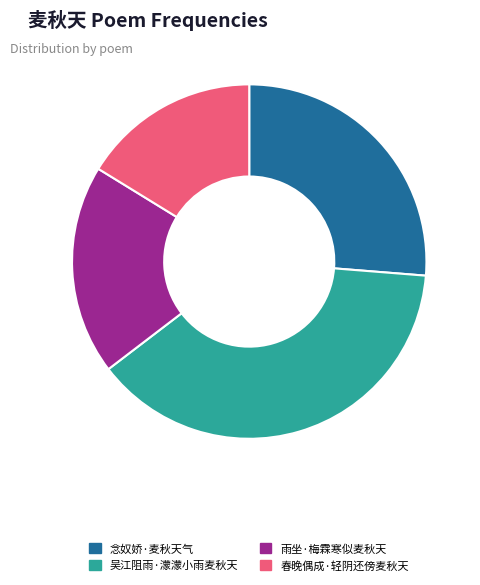

True or false: 雨坐·梅霖寒似麦秋天 accounts for 19% of the total.

True